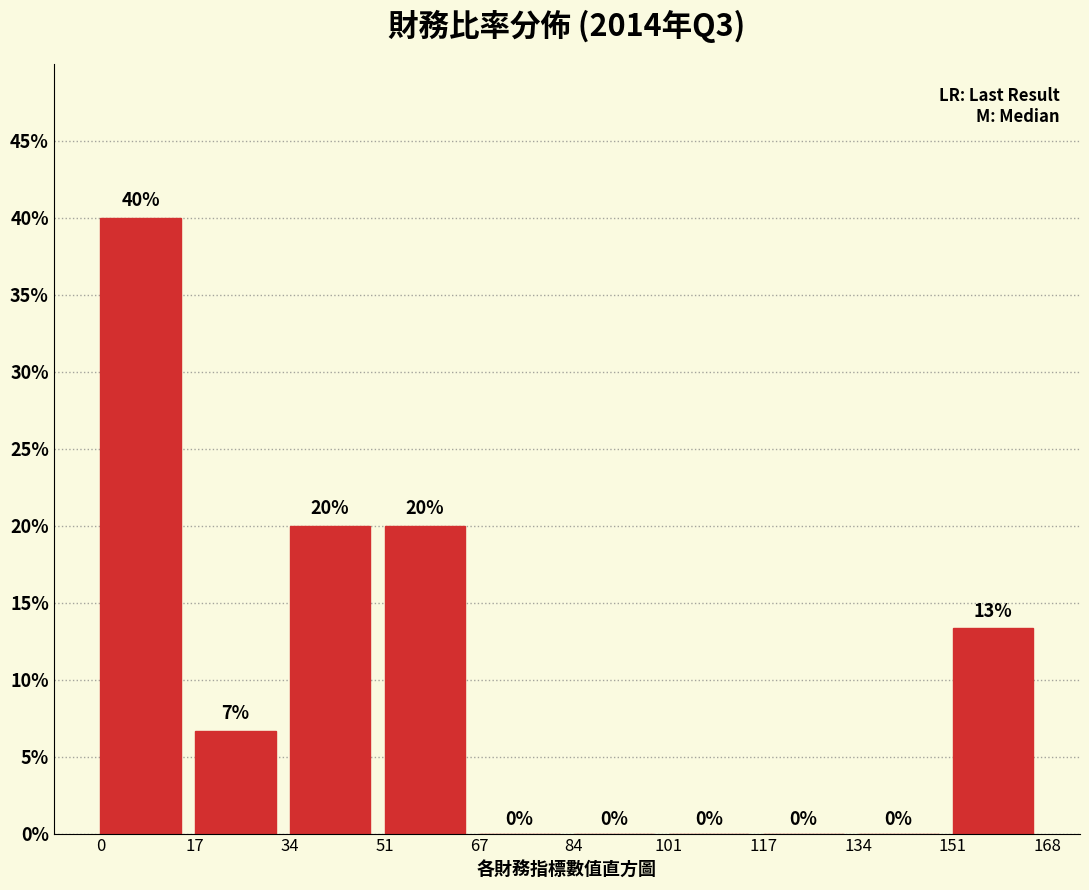

Over which range of the x-axis is the bar tallest?

0 to 17